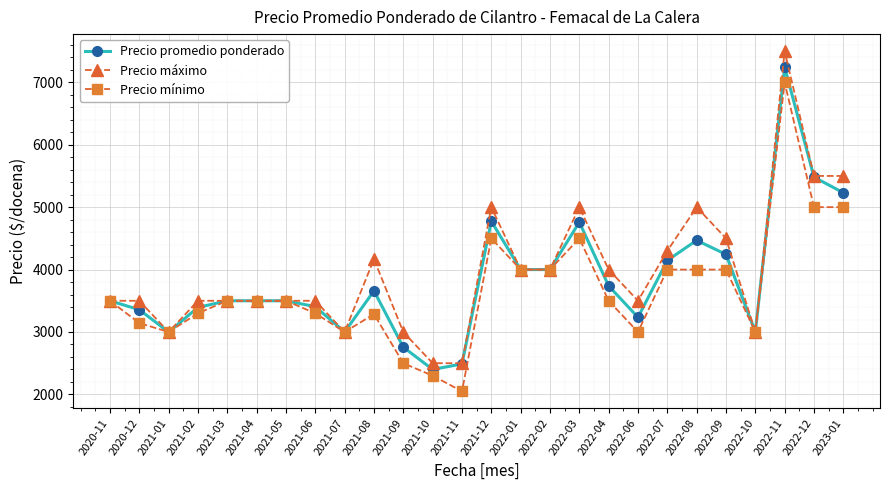

What is the value of the Precio mínimo point at the 16th from the left?

4000